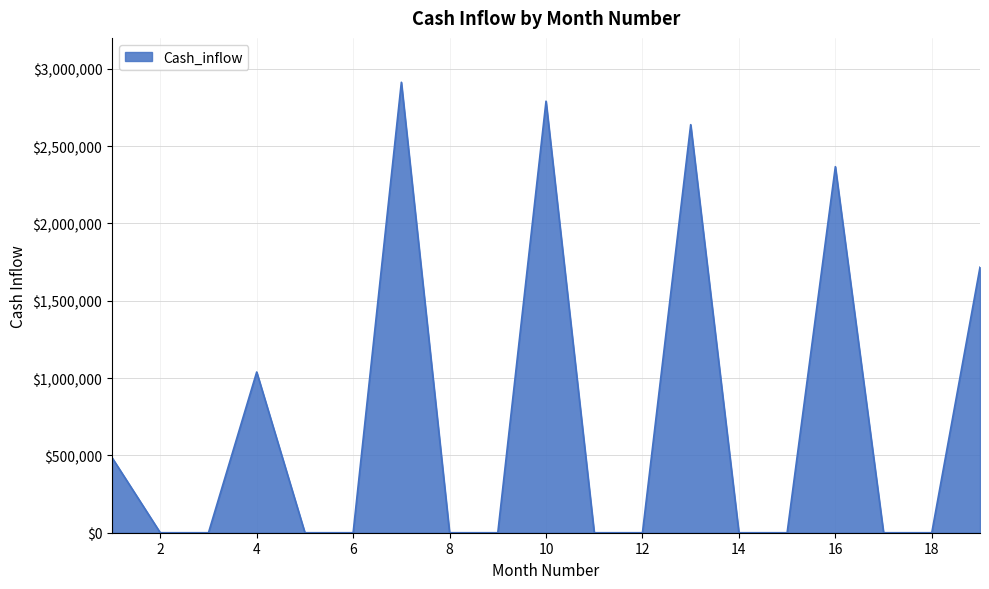

What is the maximum value shown in the chart?

2913038